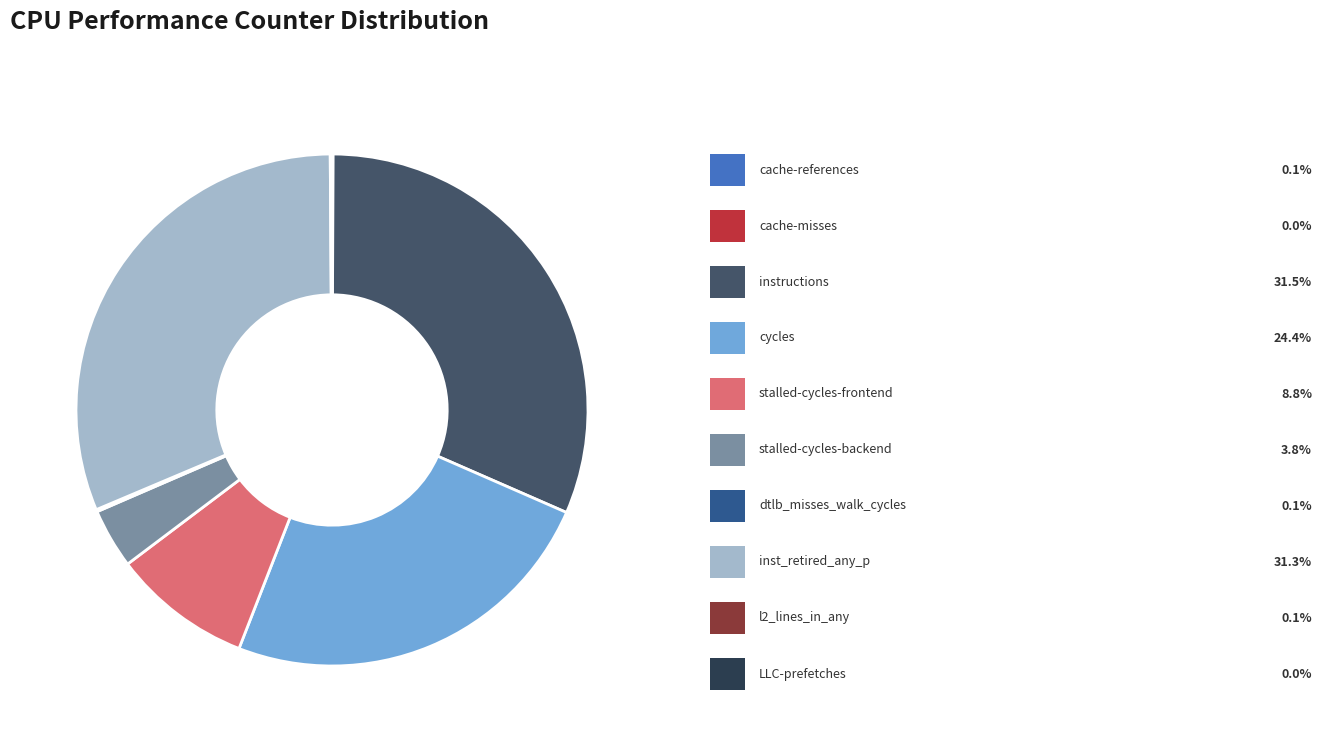

Is there any slice that represents more than half of the pie?

No